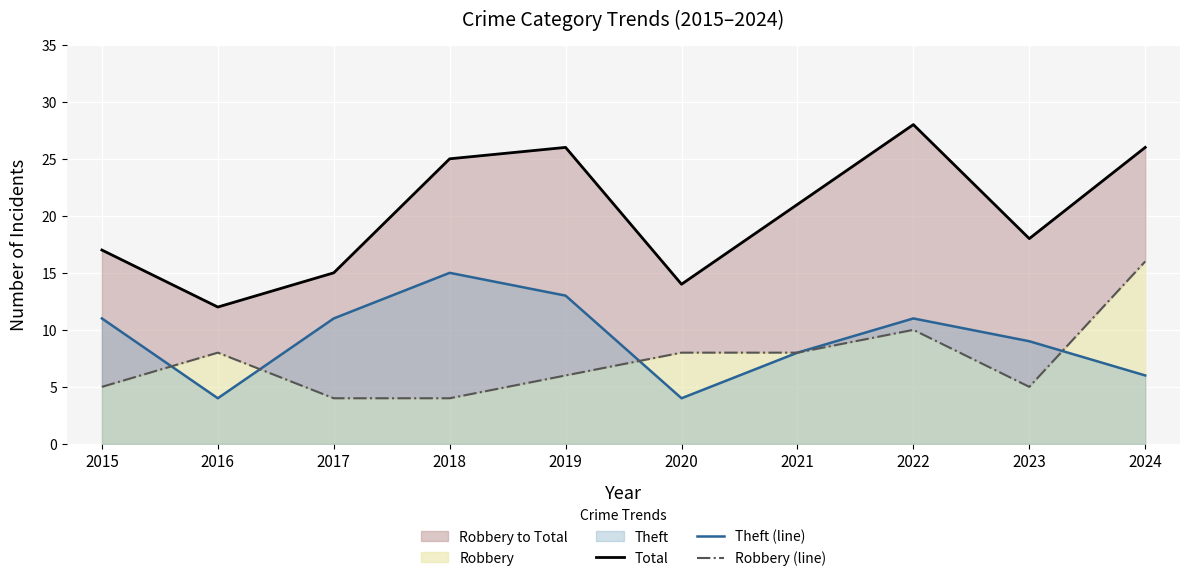

The Total series shows 15 at 2017. True or false?

True